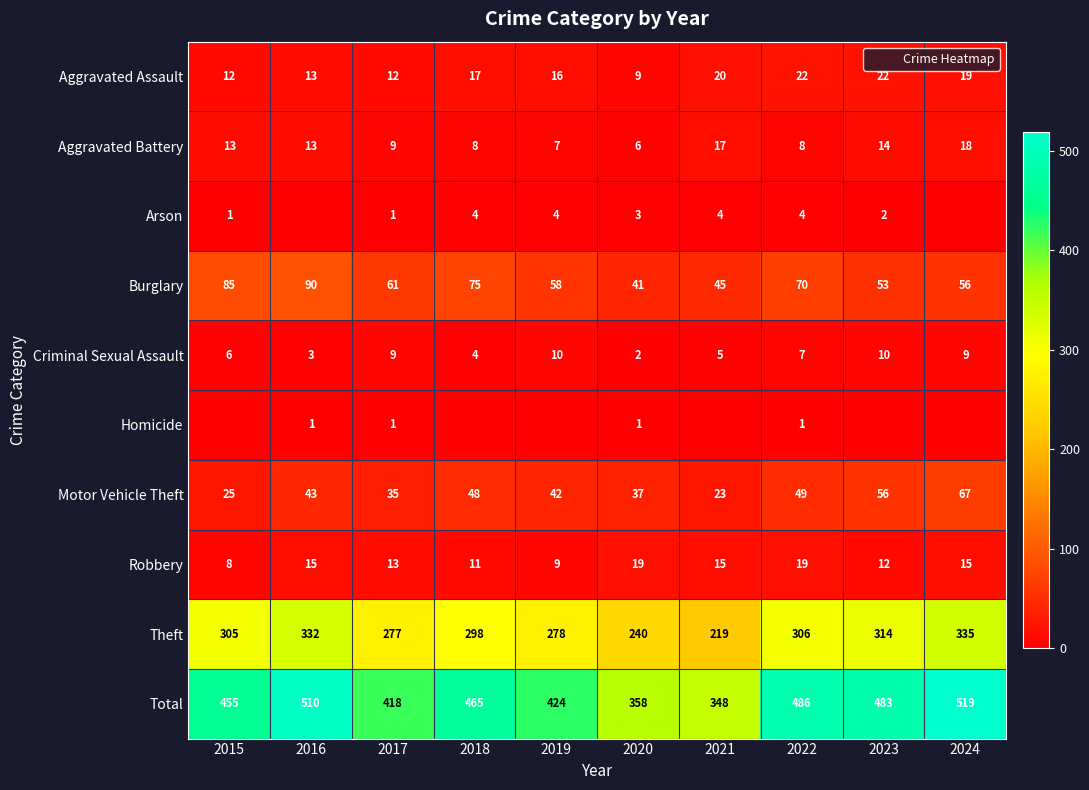

What value does the Aggravated Assault series have at 2018?

17